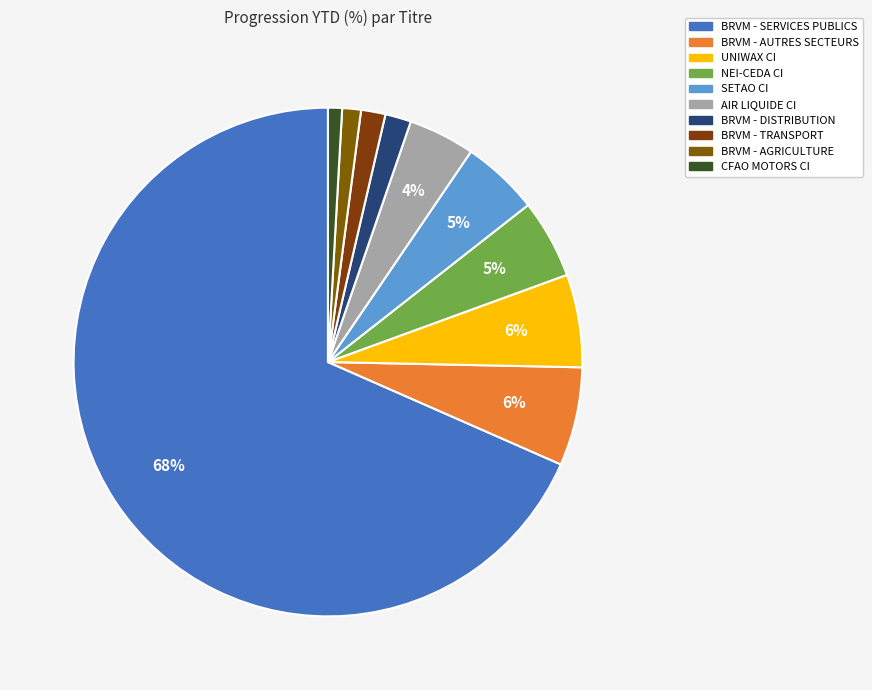

How many slices are in this pie chart?

10